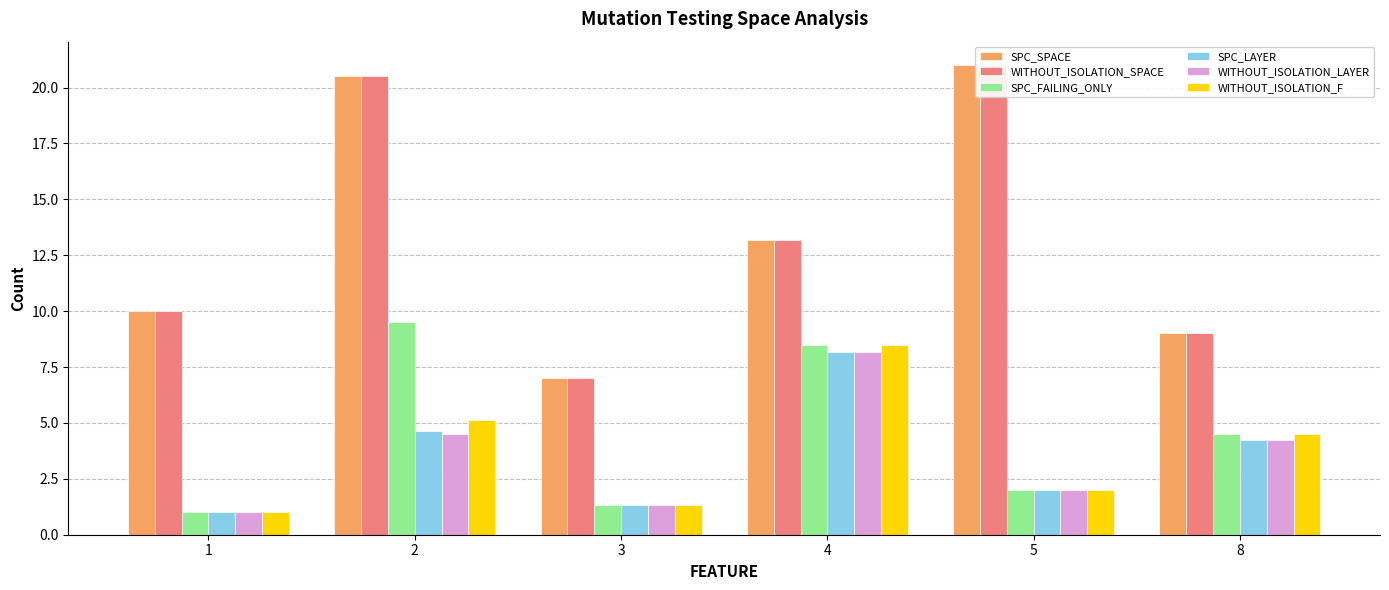

How many series are shown in this chart?

6